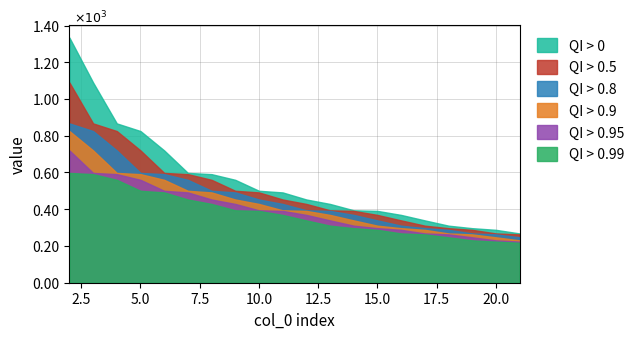

True or false: QI > 0 and QI > 0.95 intersect in this chart.

False